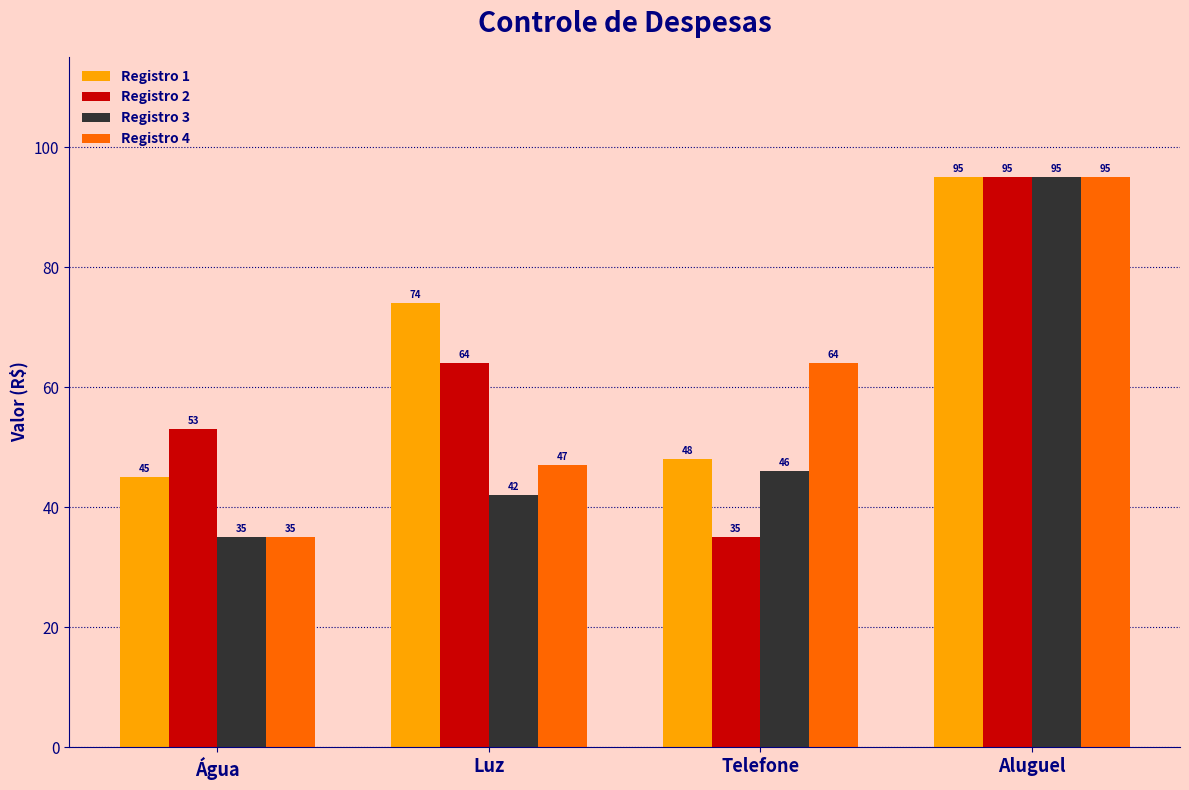

What is the minimum value shown in the chart?

35